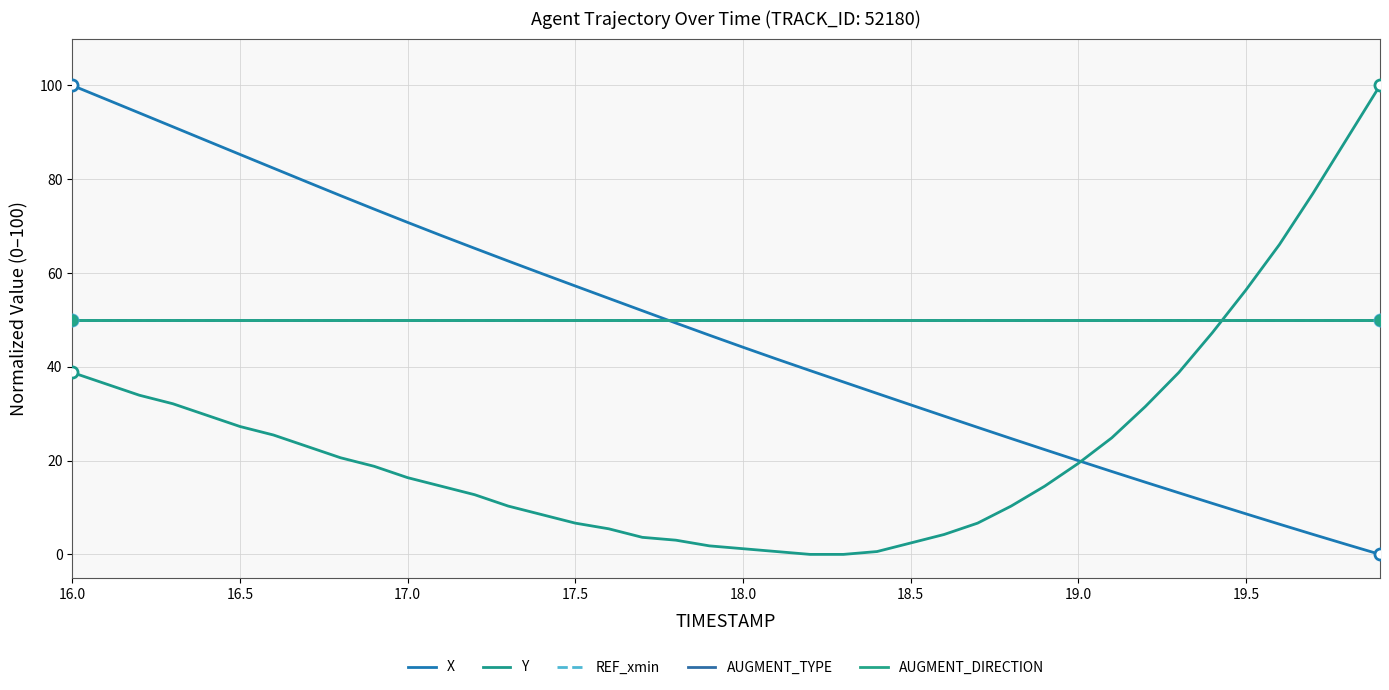

Is this an area chart (filled region under the line)?

No